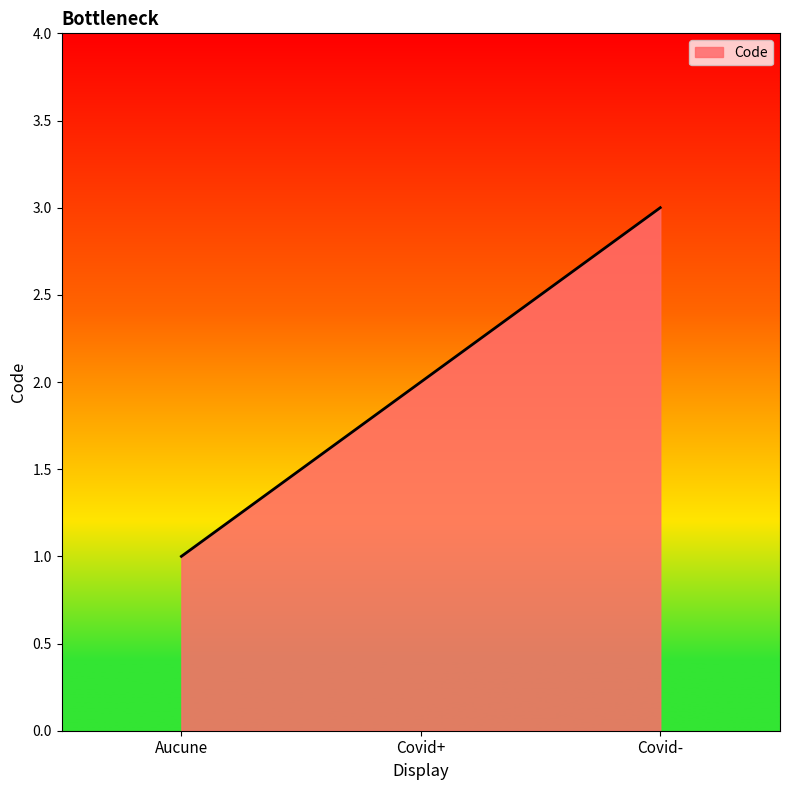

What is the change in value from Aucune to Covid+?

+1